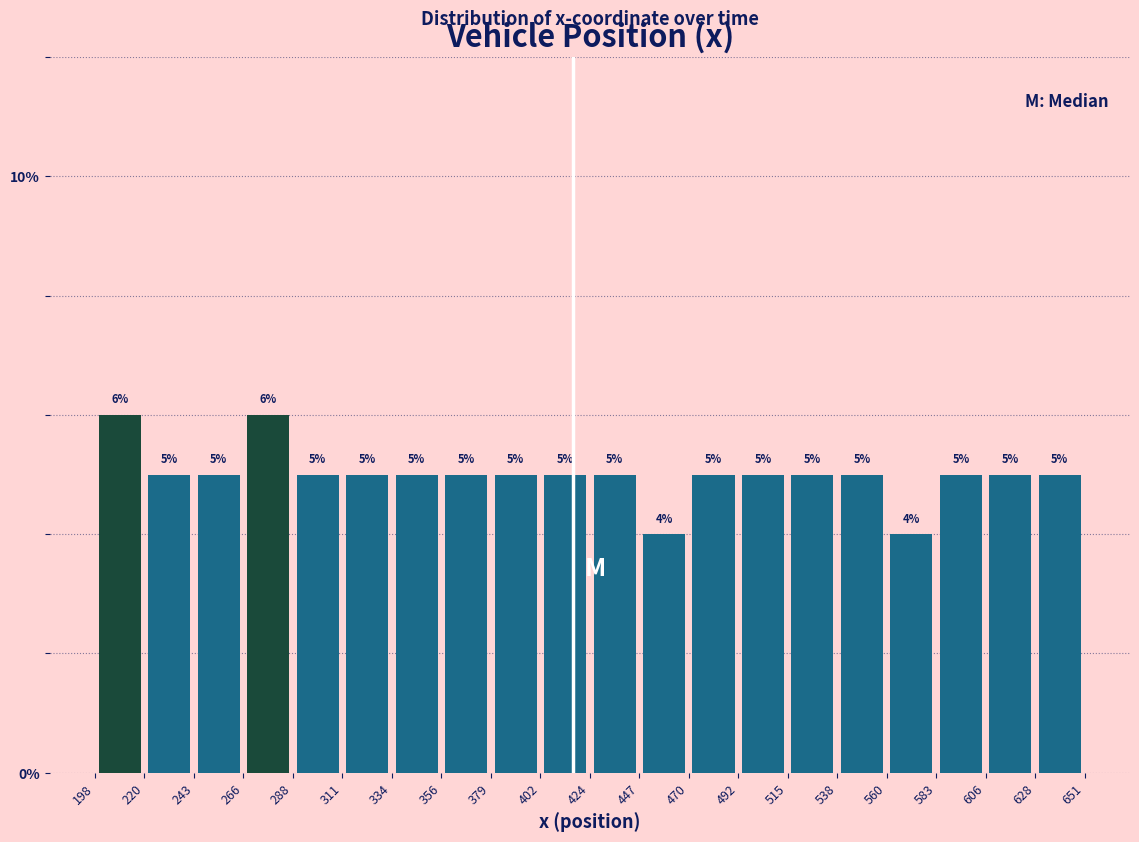

Reading left to right, list every bar in this chart as the range it spans on the x-axis followed by its height.

198 to 220: 6
220 to 243: 5
243 to 266: 5
266 to 288: 6
288 to 311: 5
311 to 334: 5
334 to 356: 5
356 to 379: 5
379 to 402: 5
402 to 424: 5
424 to 447: 5
447 to 470: 4
470 to 492: 5
492 to 515: 5
515 to 538: 5
538 to 560: 5
560 to 583: 4
583 to 606: 5
606 to 628: 5
628 to 651: 5